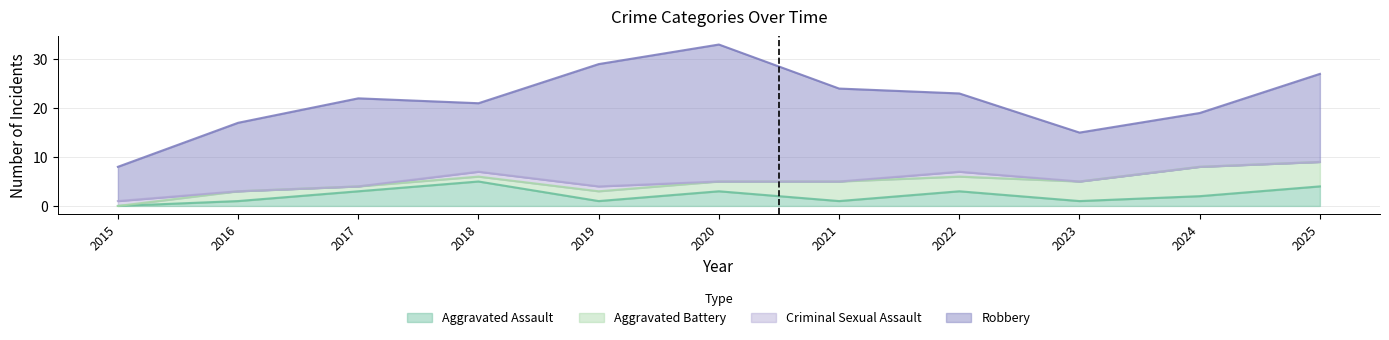

Which label corresponds to the largest value in the chart?

2020